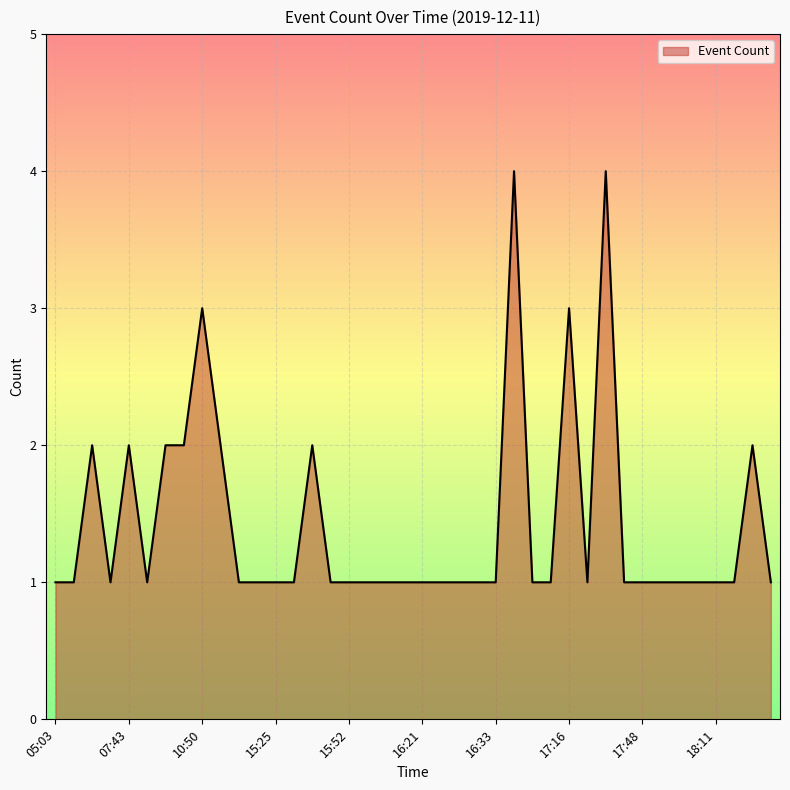

What is the maximum value shown in the chart?

4